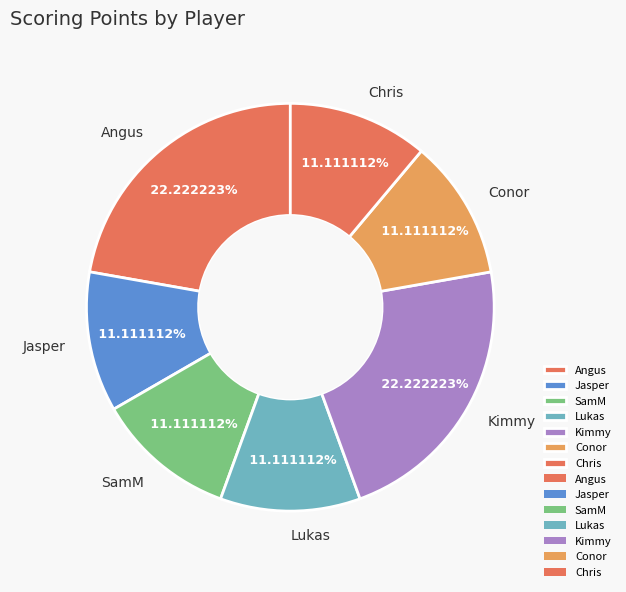

Is there a majority slice in this chart?

No